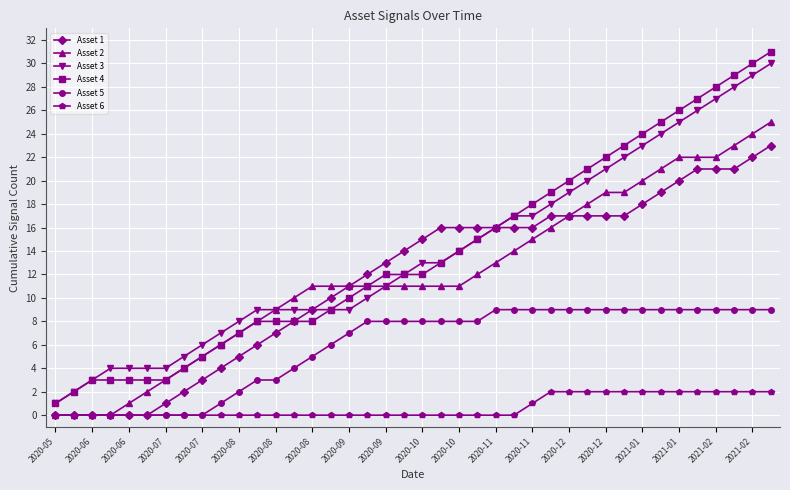

What is the sum of all Asset 3 values?

552